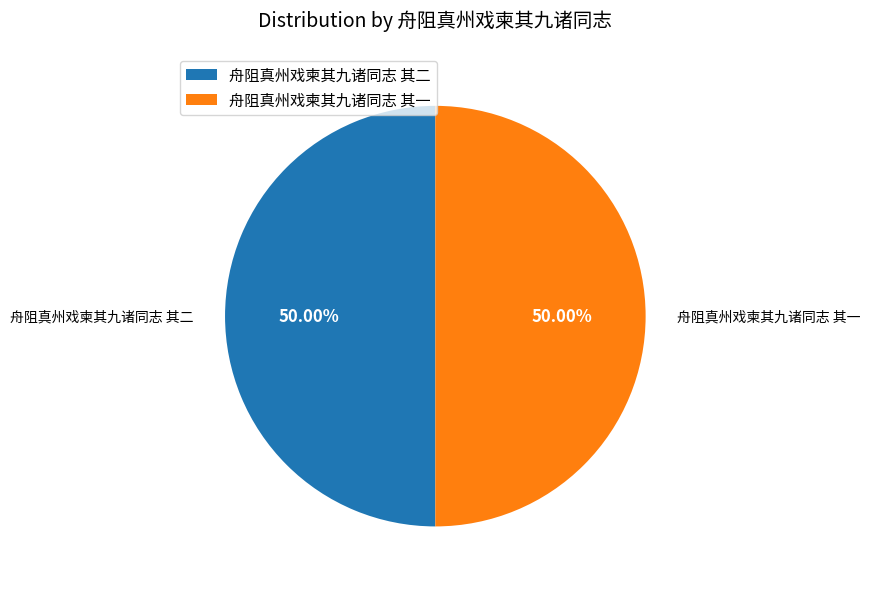

What is the ratio of the value at 舟阻真州戏柬其九诸同志 其二 to the value at 舟阻真州戏柬其九诸同志 其一?

1.0